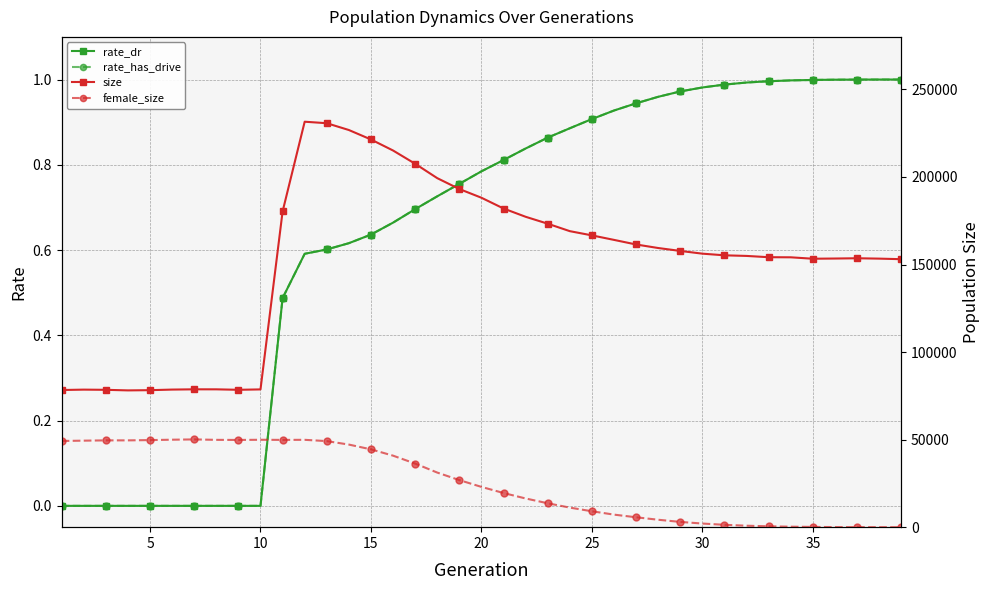

True or false: size and rate_has_drive intersect in this chart.

False